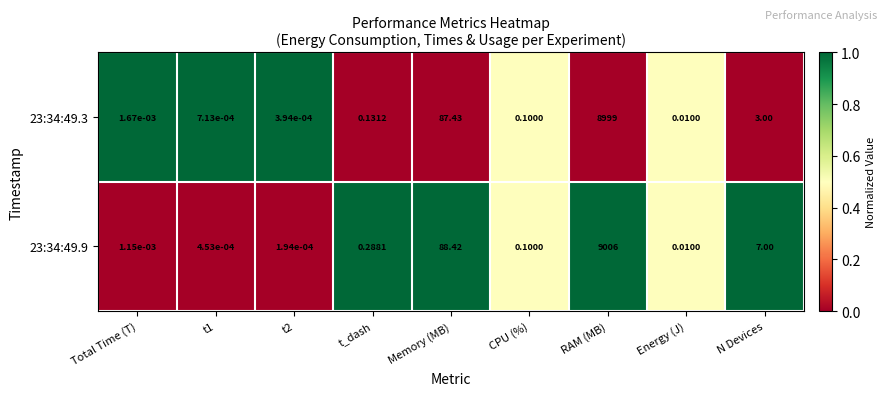

Where is 23:34:49.3 nearest to the value 4499?

Memory (MB)